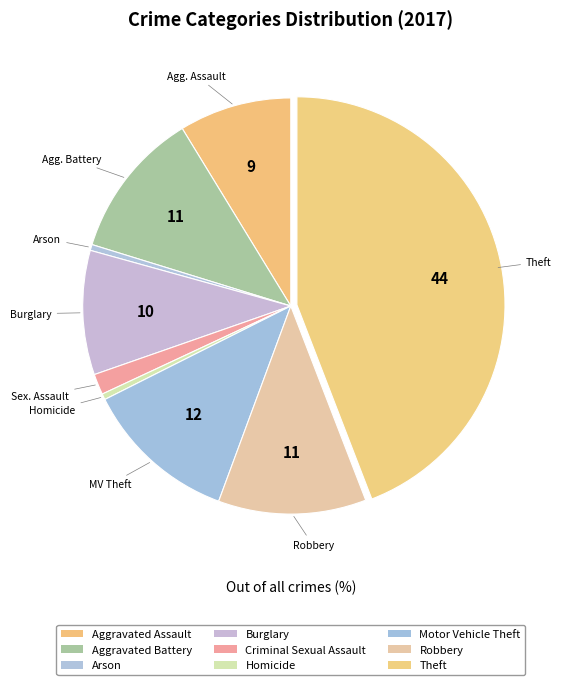

How many slices are in this pie chart?

9